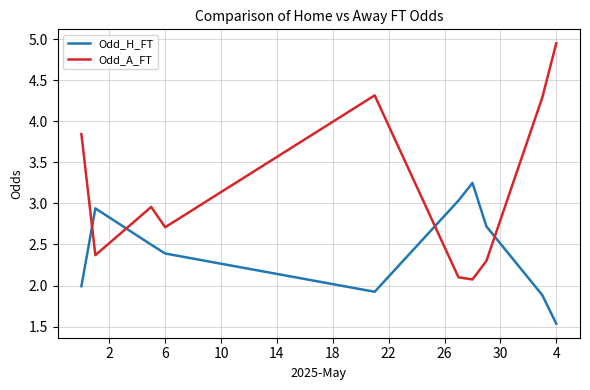

What is the smallest value displayed?

1.5